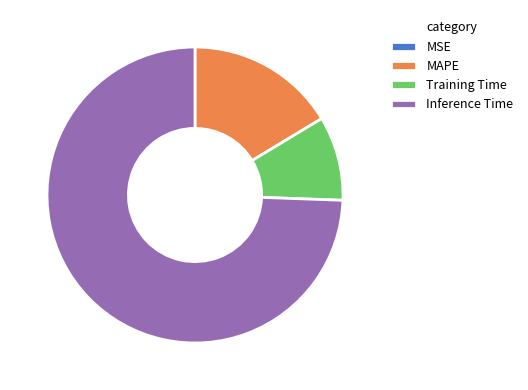

True or false: Inference Time accounts for 74% of the total.

True